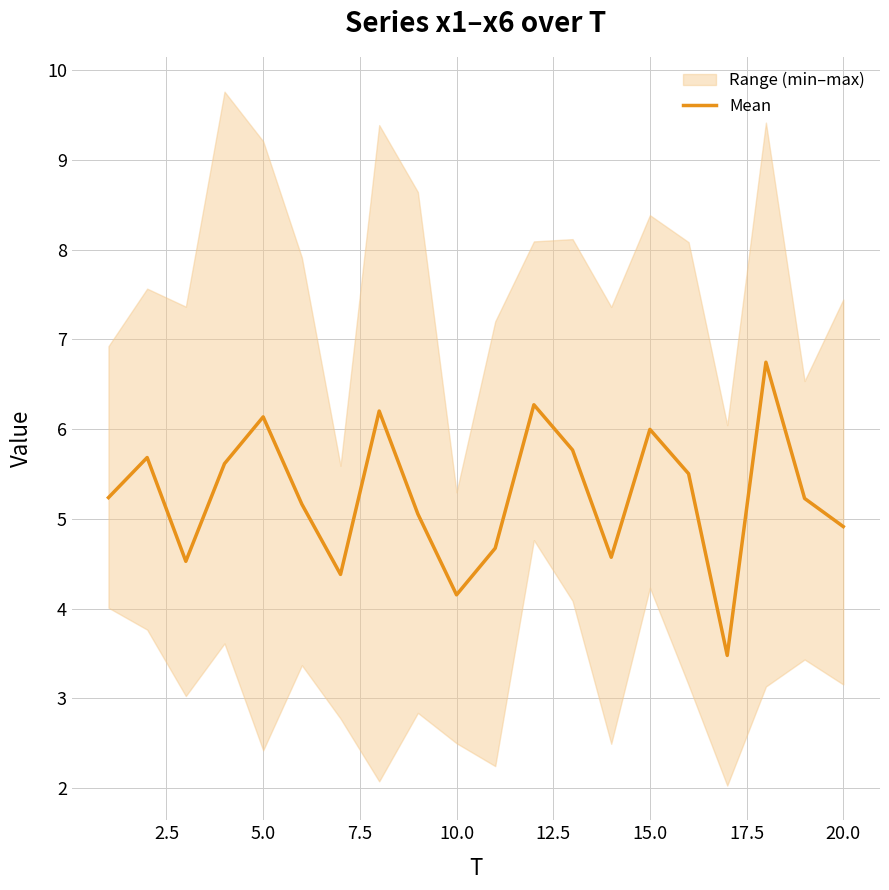

How many points are lower than both their immediate neighbors (excluding endpoints)?

5